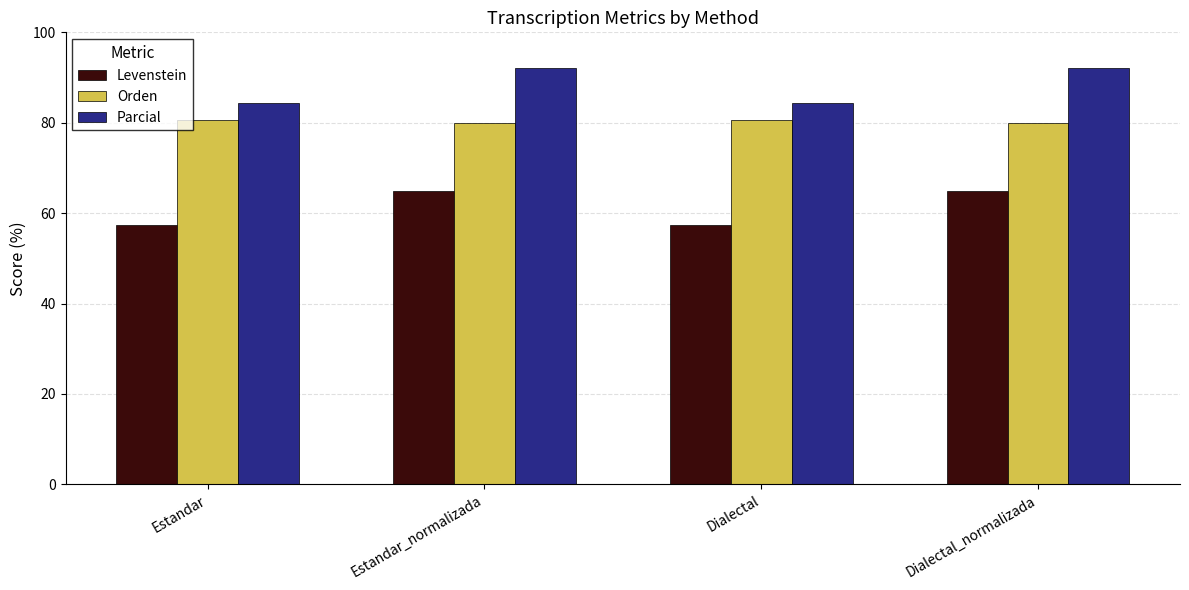

Read the Levenstein value at Estandar.

57.3